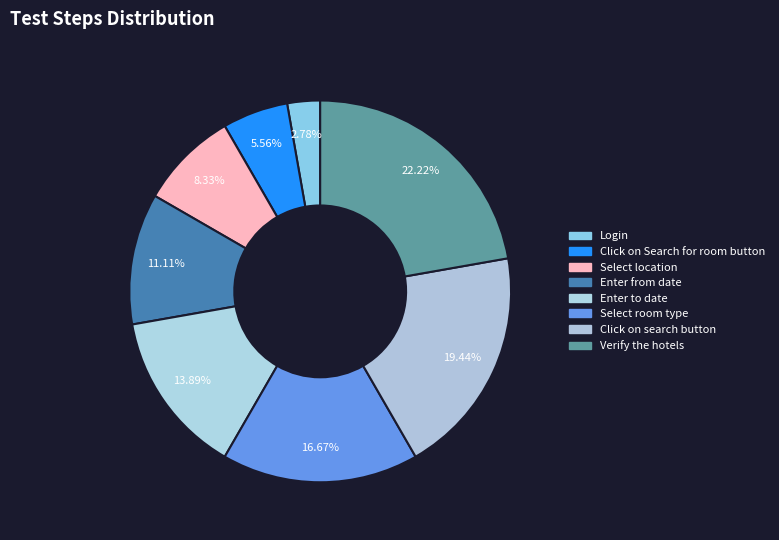

Rank the categories by value from lowest to highest.

Login, Click on Search for room button, Select location, Enter from date, Enter to date, Select room type, Click on search button, Verify the hotels